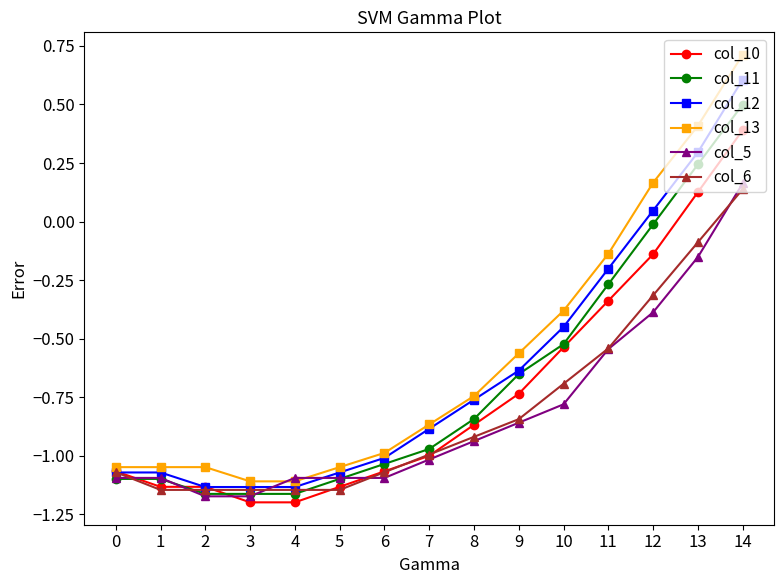

At which label is col_11 closest to 0?

12